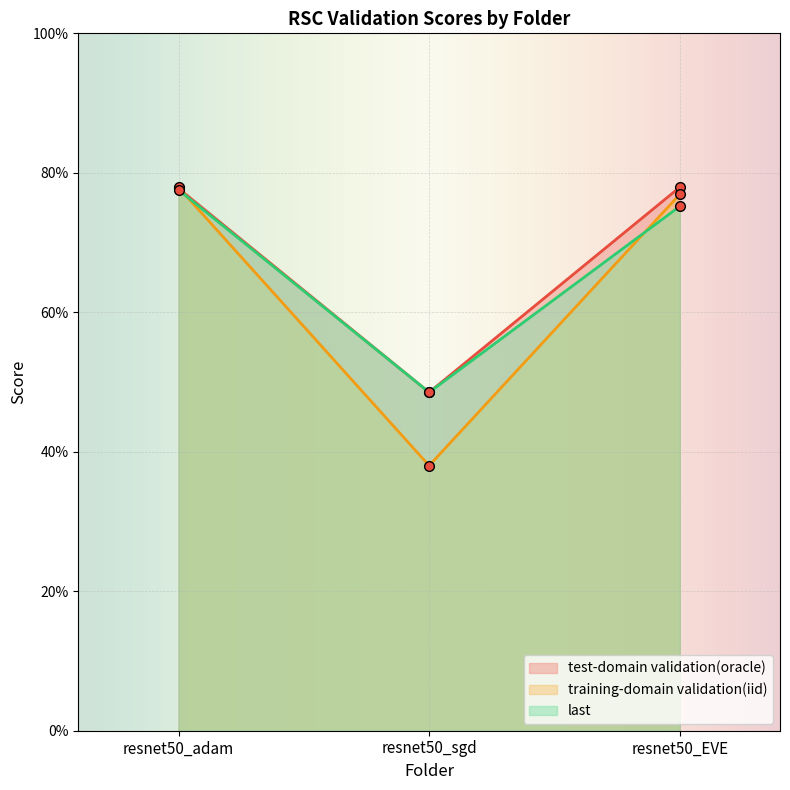

At how many categories does at least one series exceed 58?

2